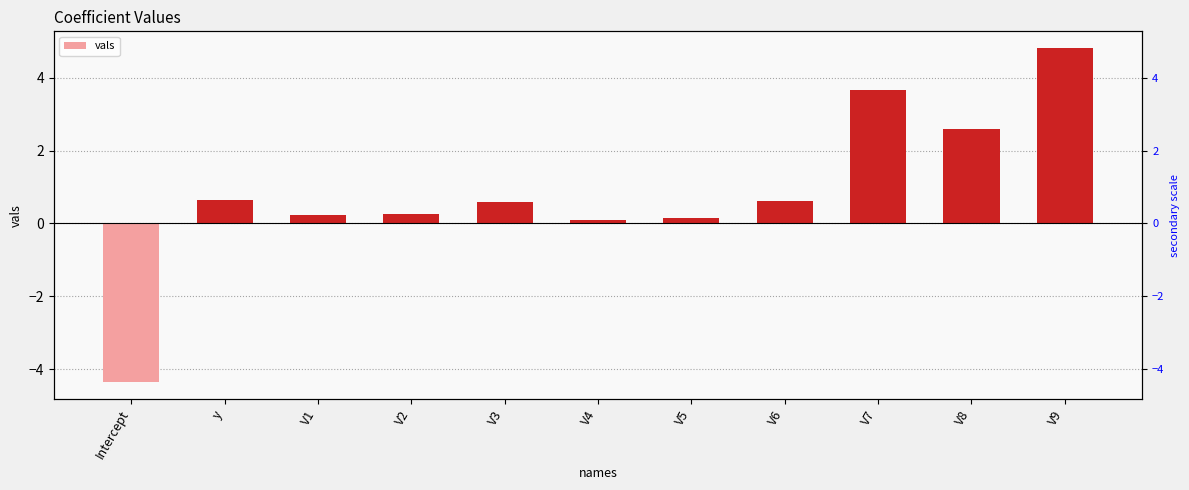

Reading left to right, list all the values displayed in this chart.

Intercept=-4.4	y=0.6	V1=0.2	V2=0.3	V3=0.6	V4=0.1	V5=0.1	V6=0.6	V7=3.7	V8=2.6	V9=4.8